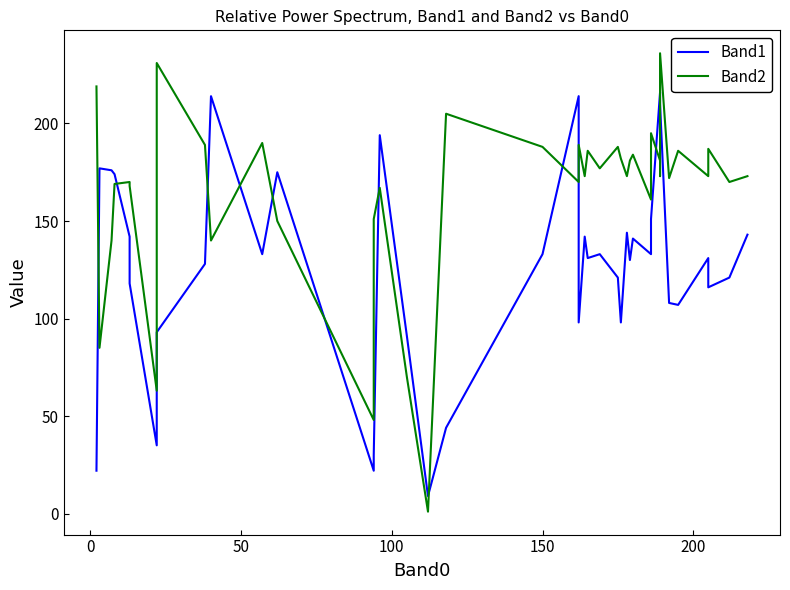

Which series has the largest total across all categories?

Band2